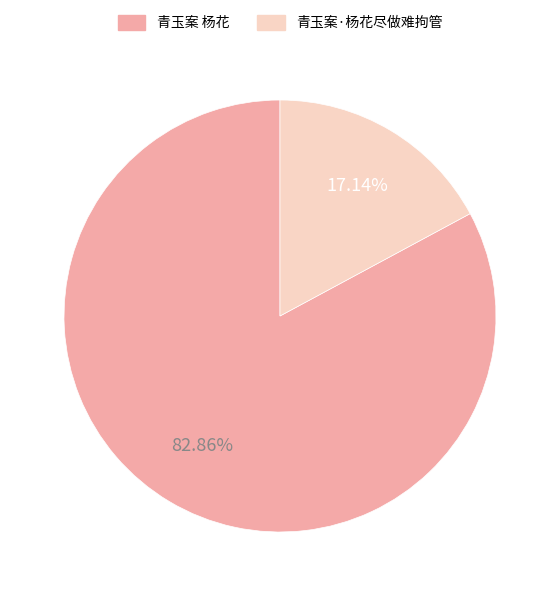

What is the ratio of the value at 青玉案 杨花 to the value at 青玉案·杨花尽做难拘管?

4.8